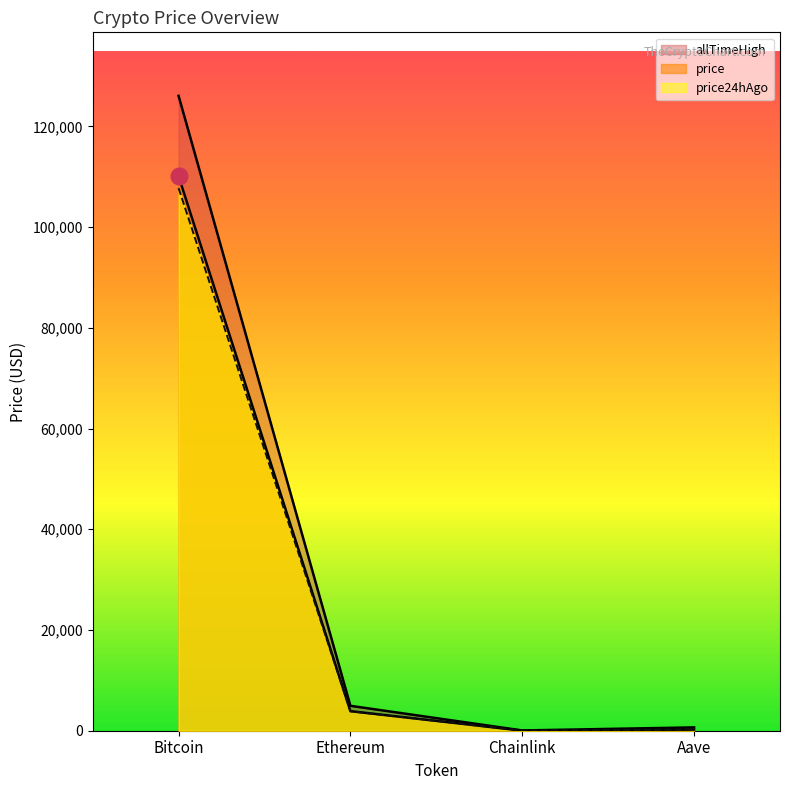

True or false: price and price24hAgo cross at least once.

False